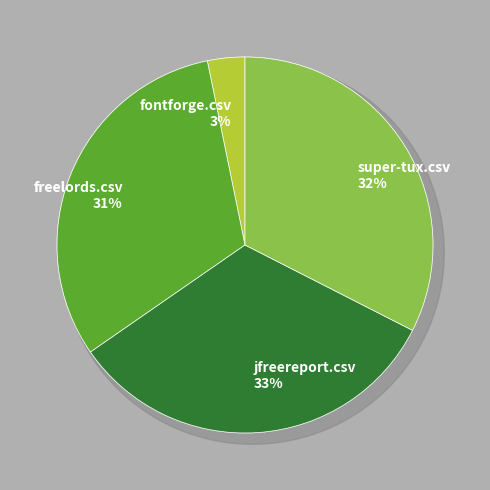

How many segments does this pie chart have?

4